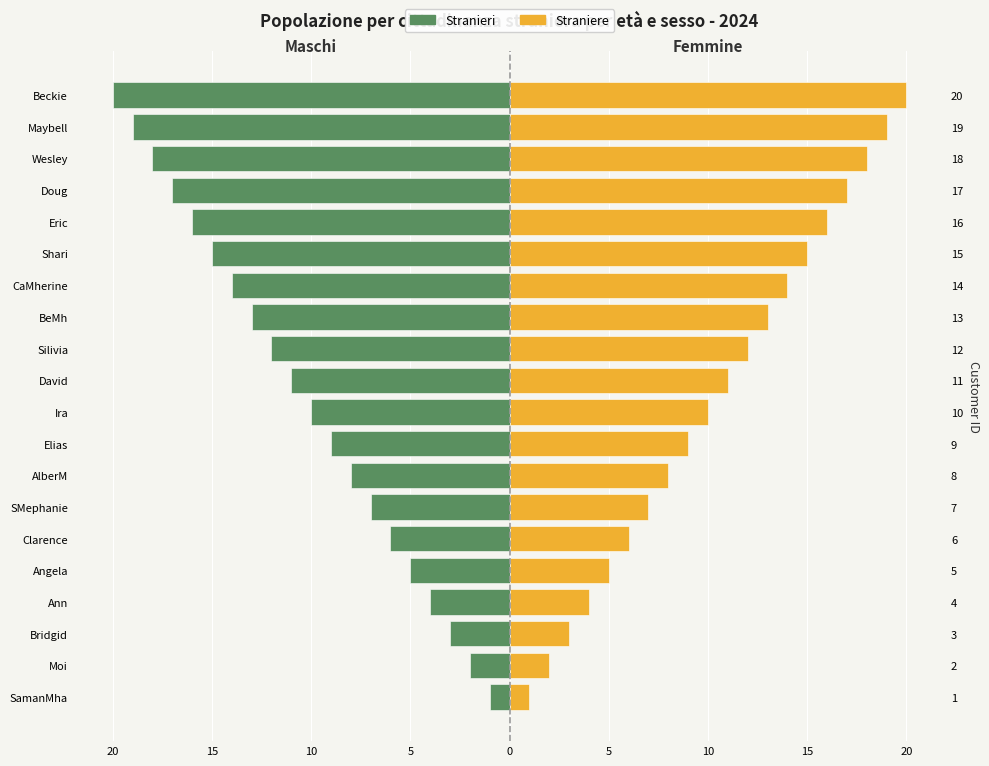

What is the difference between the Straniere values at Angela and Ira?

5